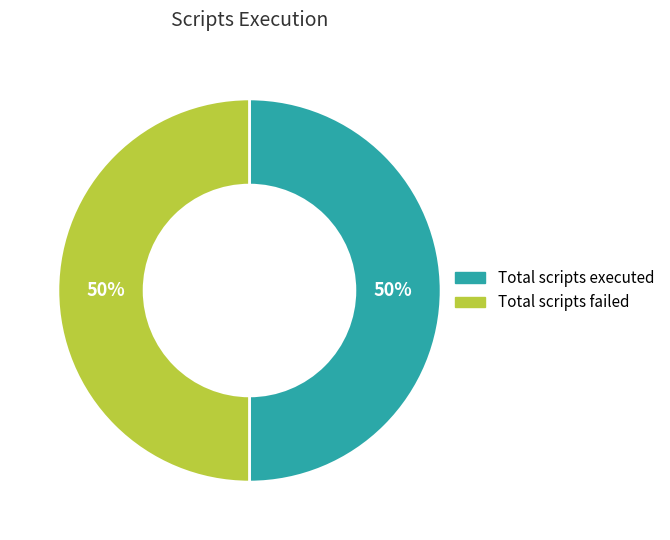

Is there a majority slice in this chart?

No